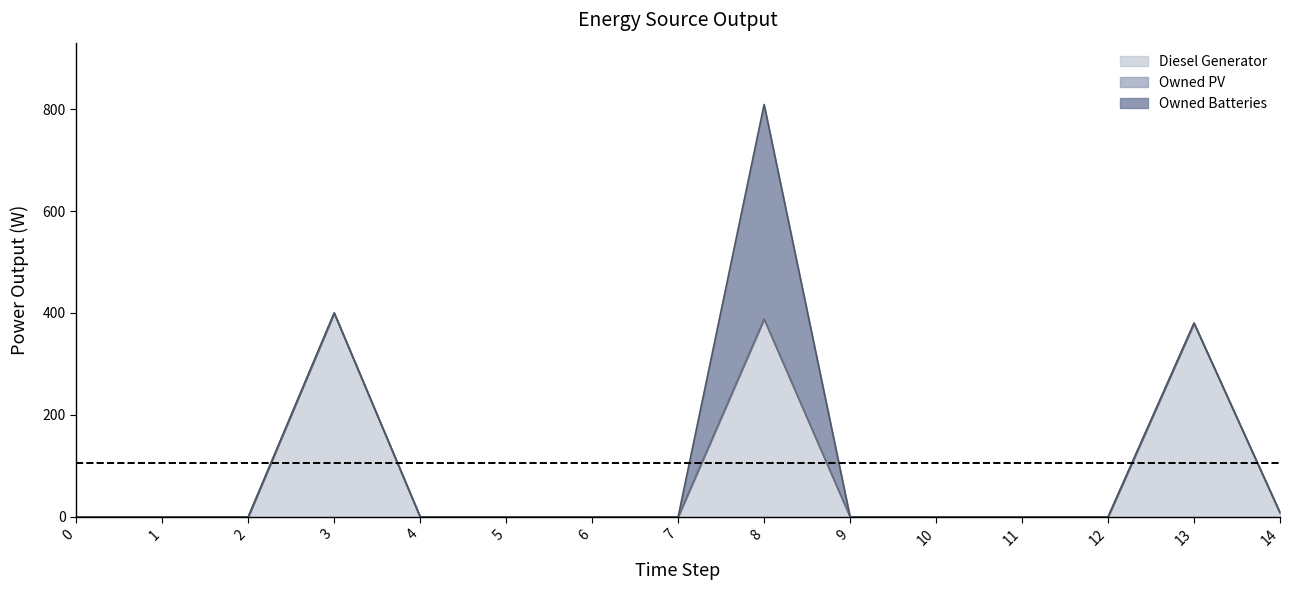

Is the value of Diesel Generator at 3 greater than the value of Owned Batteries at 13?

Yes